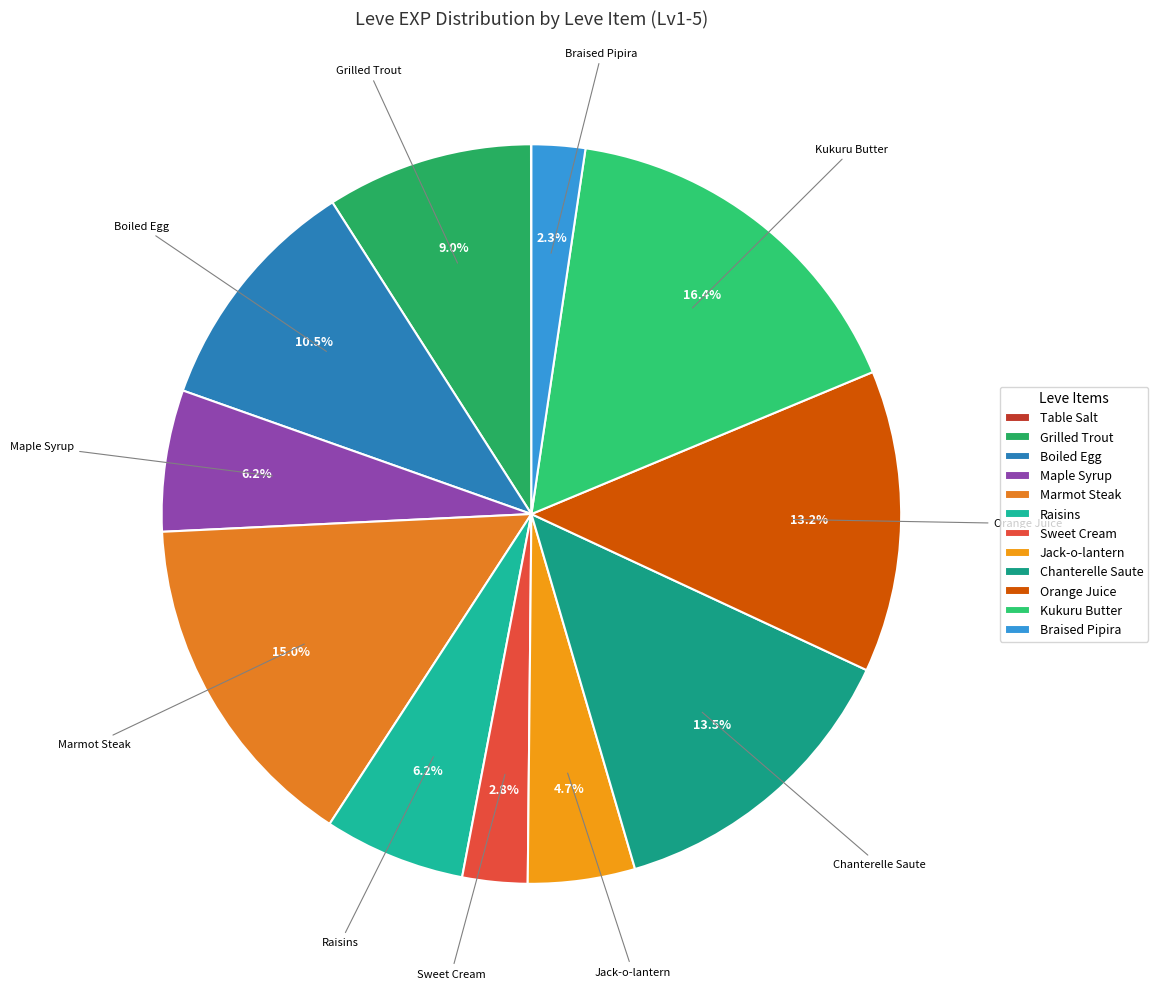

How many slices are in this pie chart?

12